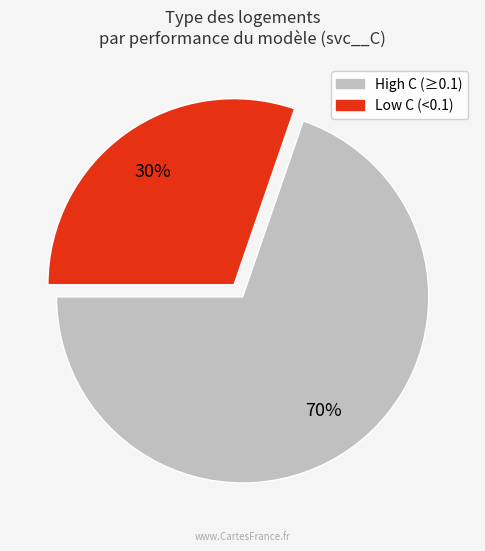

Count the number of slices in the pie.

2